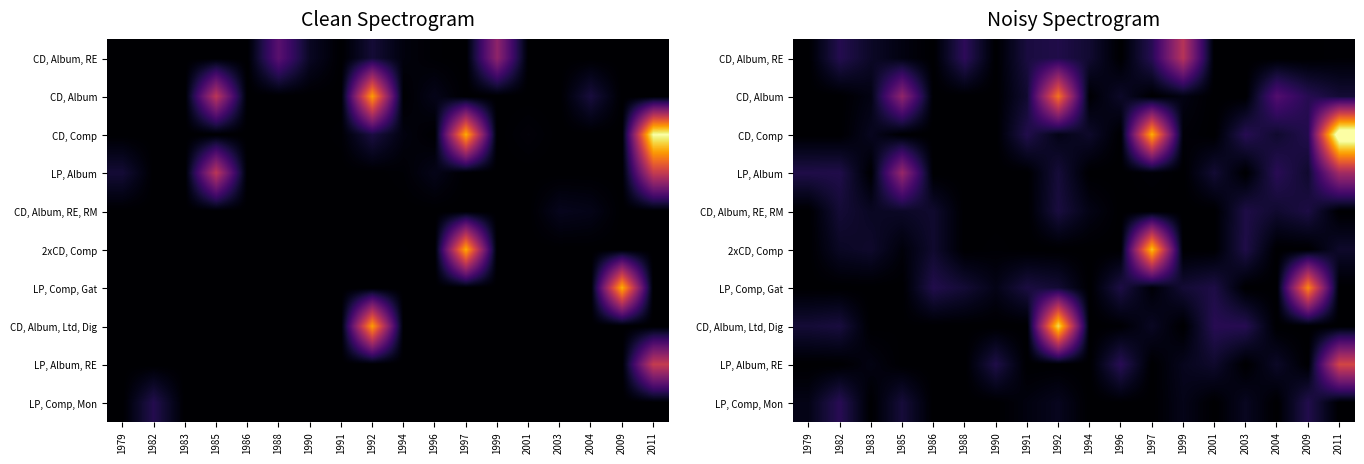

What is the total value across all series at 1999?

4328126.3